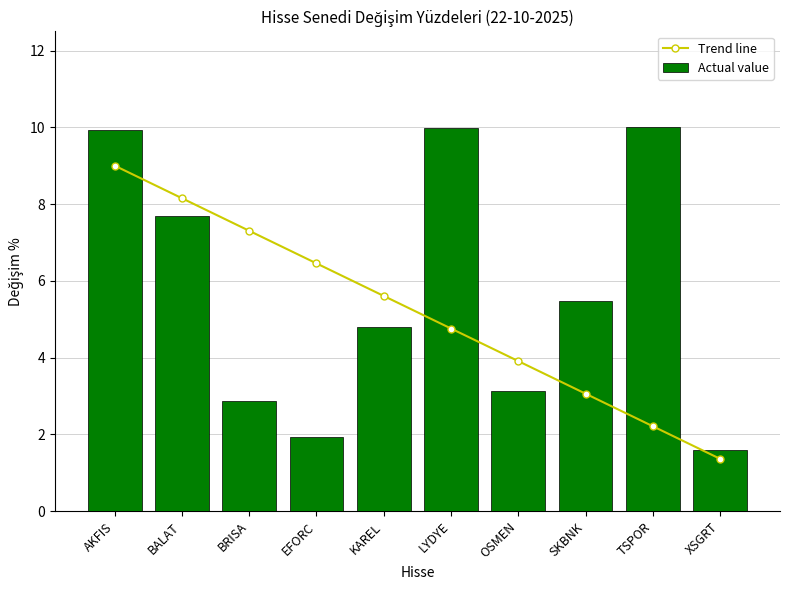

Reading right to left, transcribe all the data shown in this chart.

Trend line: 1.4	2.2	3.1	3.9	4.8	5.6	6.5	7.3	8.2	9.0
Actual value: 1.6	10.0	5.5	3.1	10.0	4.8	1.9	2.9	7.7	9.9